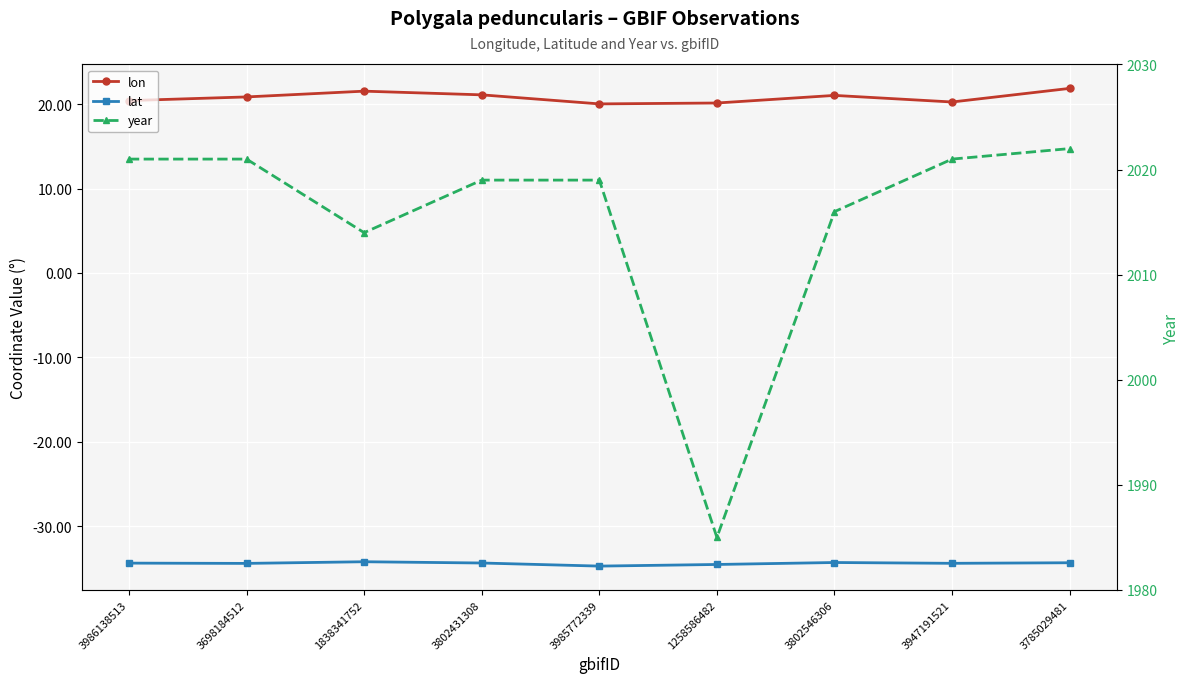

Where is the first local maximum for lon?

1838341752